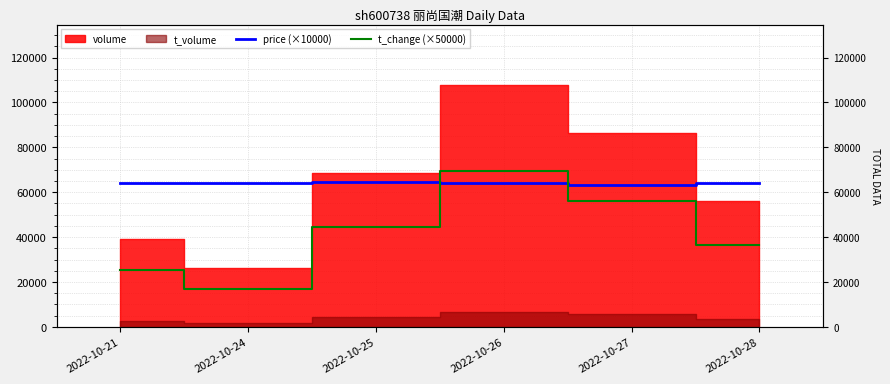

How many data points does each series have?

6